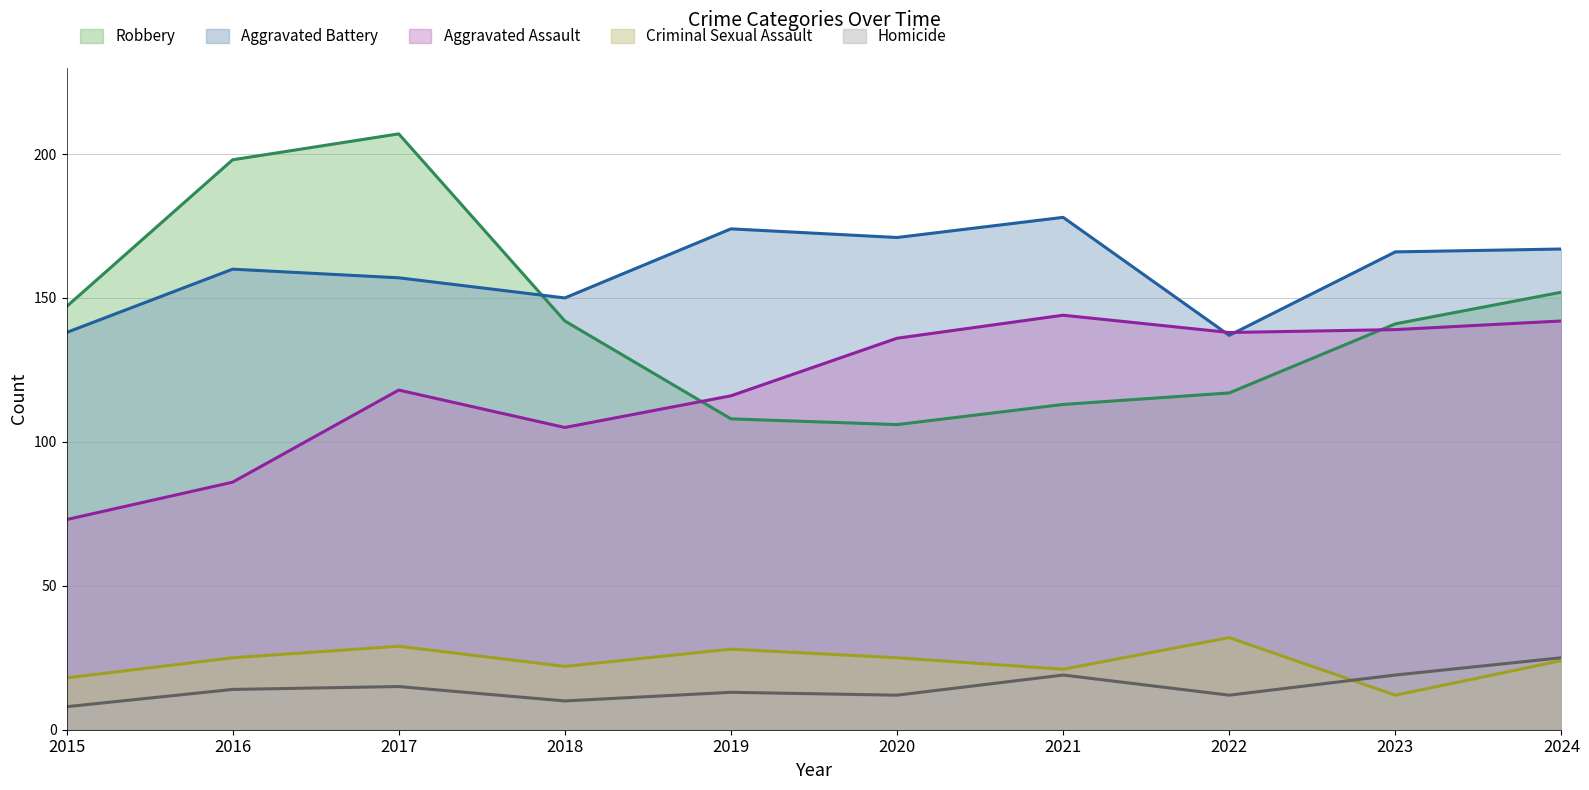

Which series has the largest range (max minus min)?

Robbery